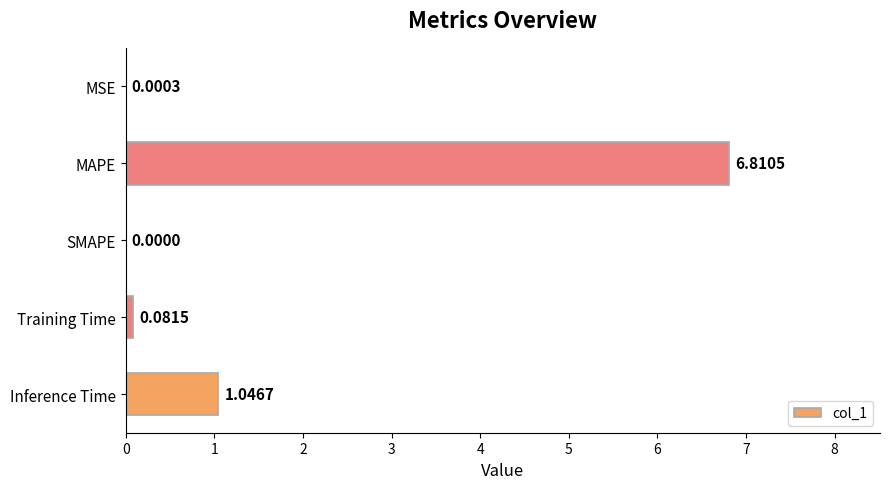

Does the chart contain stacked bars?

No